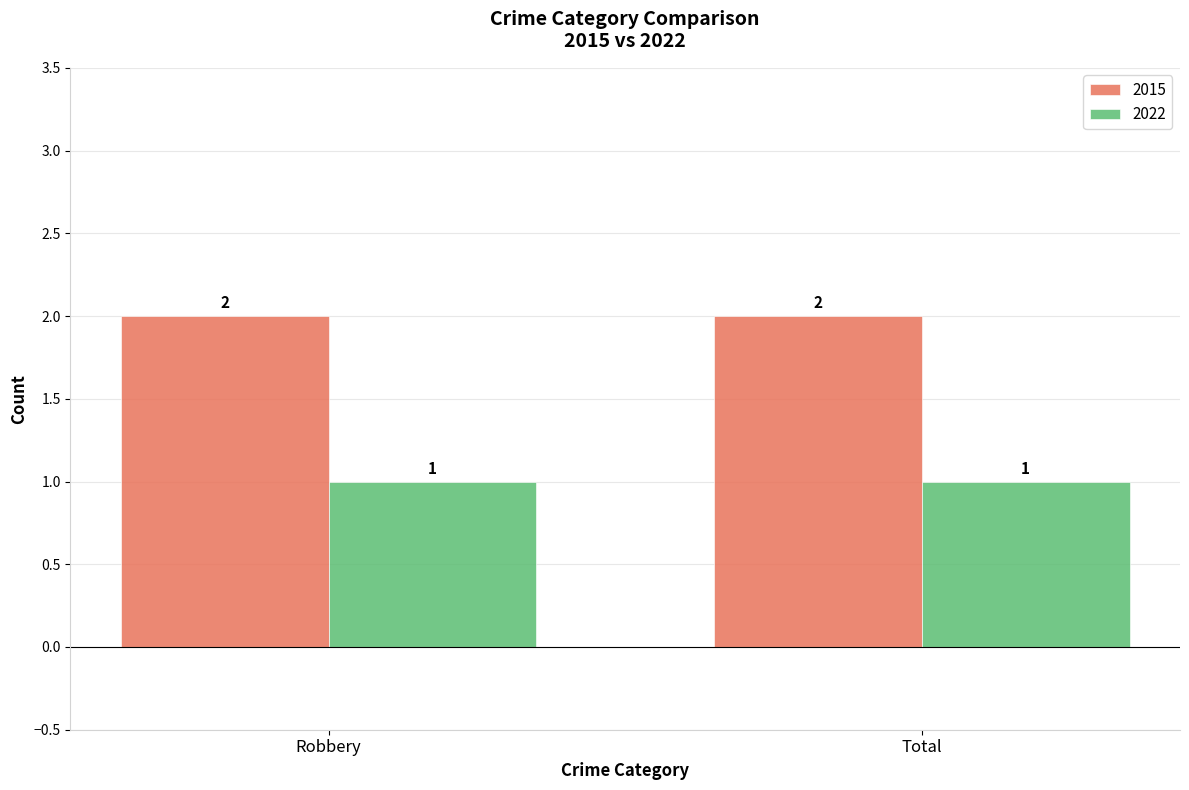

What is the lowest value of the 2022 series?

1